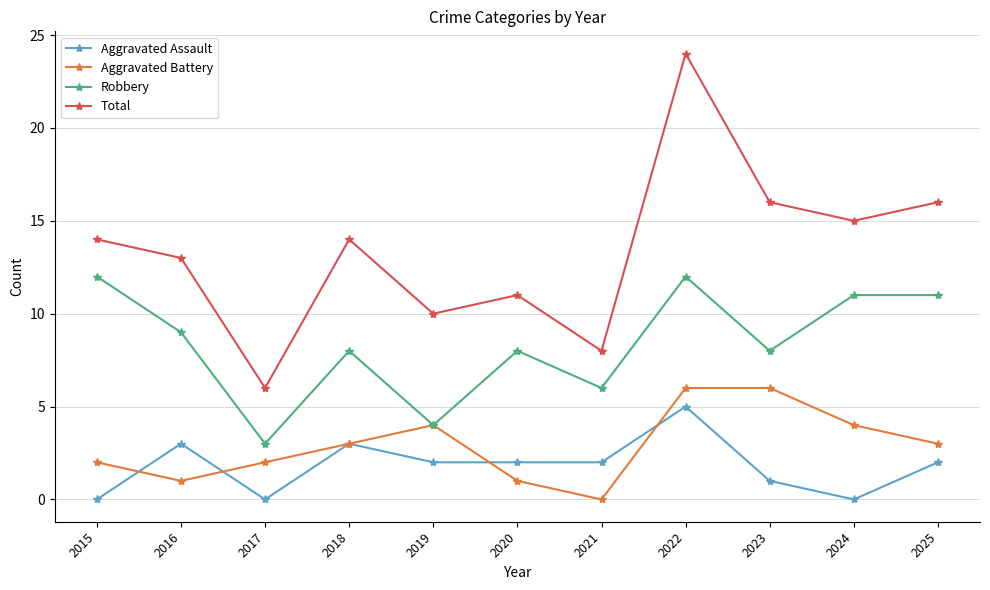

How many series are shown in this chart?

4